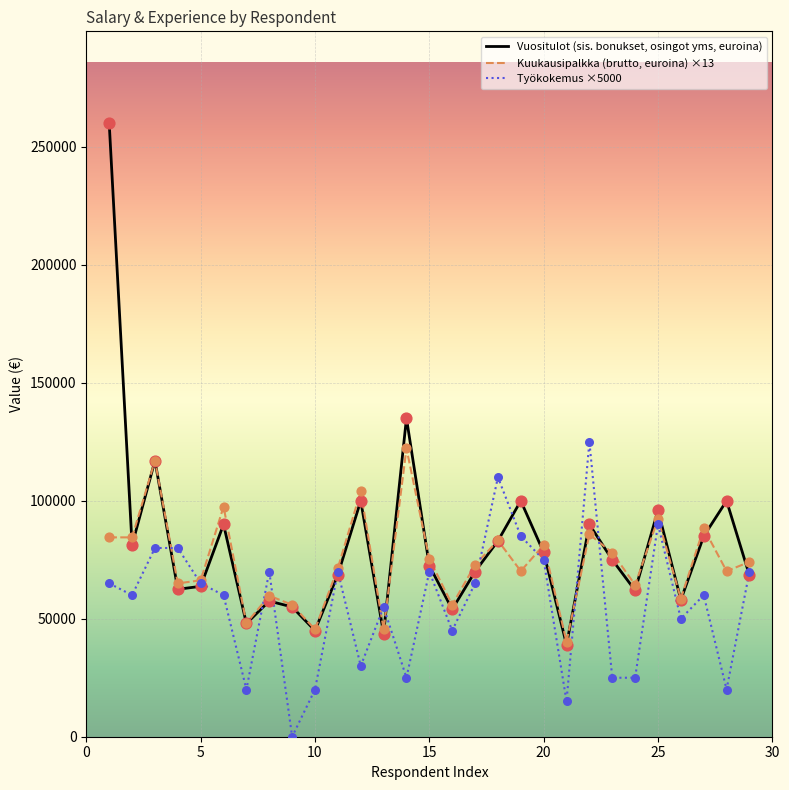

At how many categories does at least one series exceed 37080?

29